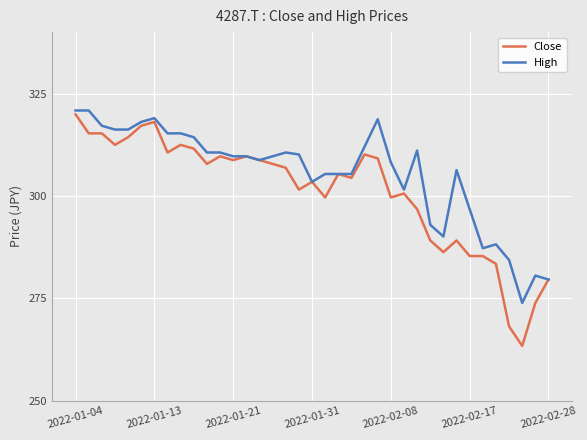

List the series in order of their overall mean, highest first.

High, Close